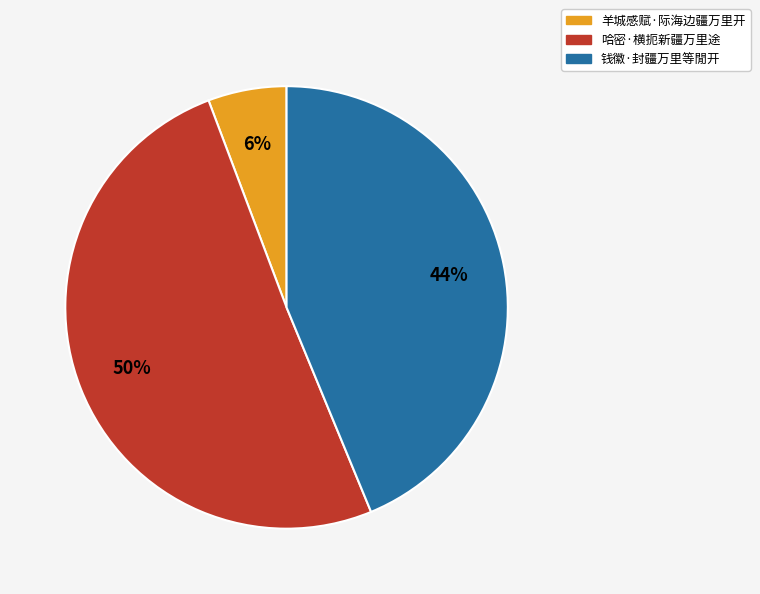

Which slice represents more than half of the pie?

哈密·横扼新疆万里途